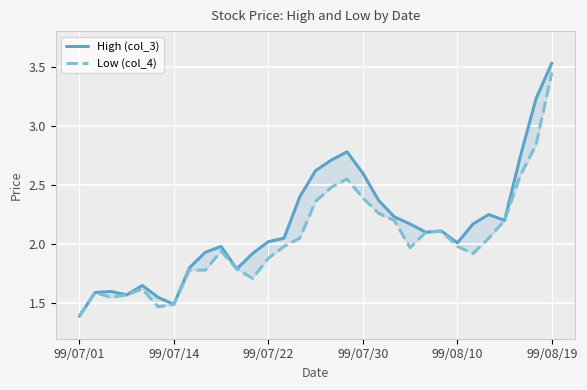

Reading left to right, extract all data points from this chart.

High (col_3): 1.4	1.6	1.6	1.6	1.6	1.6	1.5	1.8	1.9	2.0	1.8	1.9	2.0	2.0	2.4	2.6	2.7	2.8	2.6	2.4	2.2	2.2	2.1	2.1	2.0	2.2	2.2	2.2	2.7	3.2	3.5
Low (col_4): 1.4	1.6	1.6	1.6	1.6	1.5	1.5	1.8	1.8	1.9	1.8	1.7	1.9	2.0	2.0	2.4	2.5	2.5	2.4	2.3	2.2	2.0	2.1	2.1	2.0	1.9	2.0	2.2	2.6	2.8	3.5